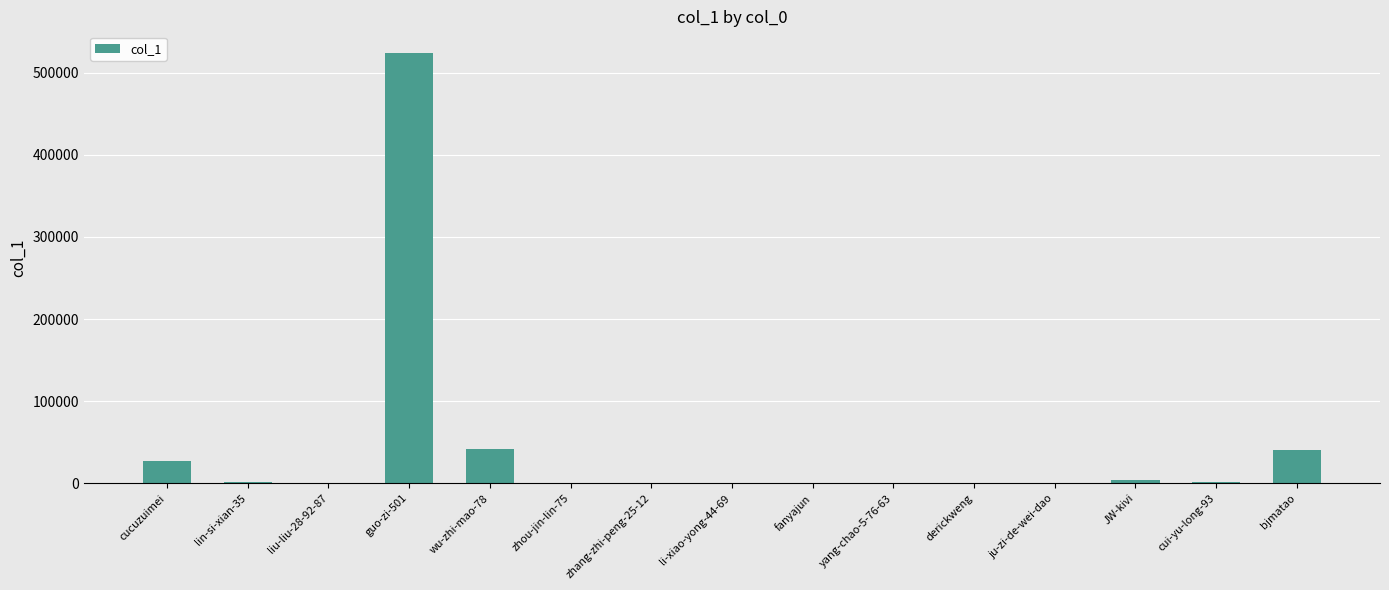

Where is the data nearest to the value 262025?

wu-zhi-mao-78